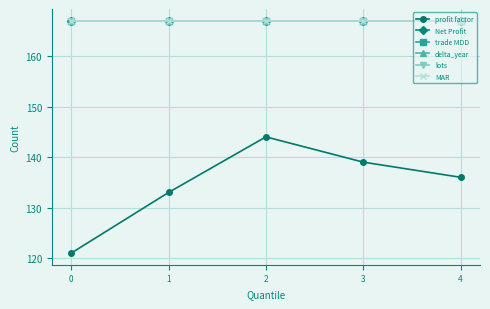

Is this an area chart (filled region under the line)?

No